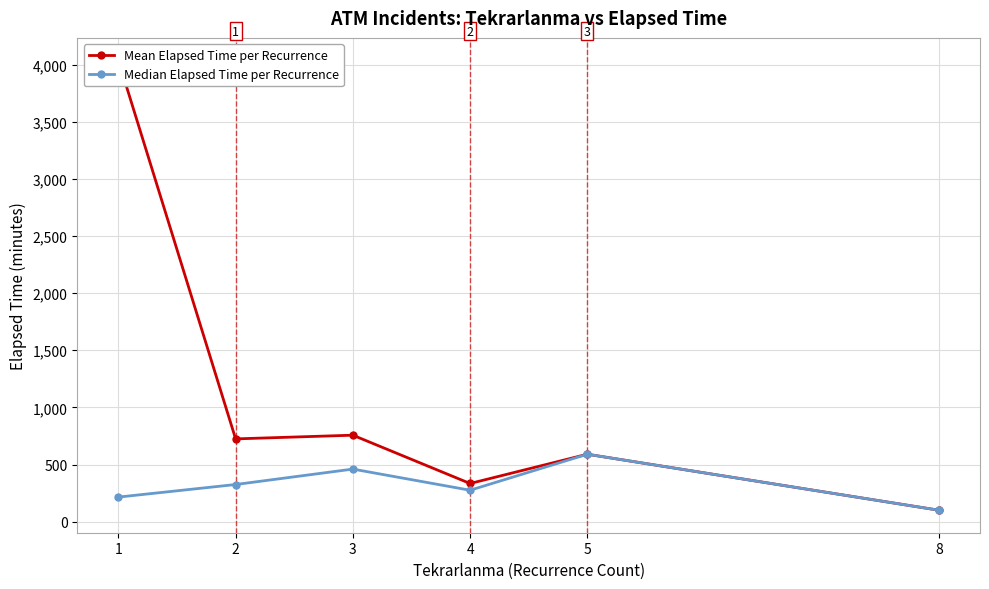

How many lines are shown in the chart?

2